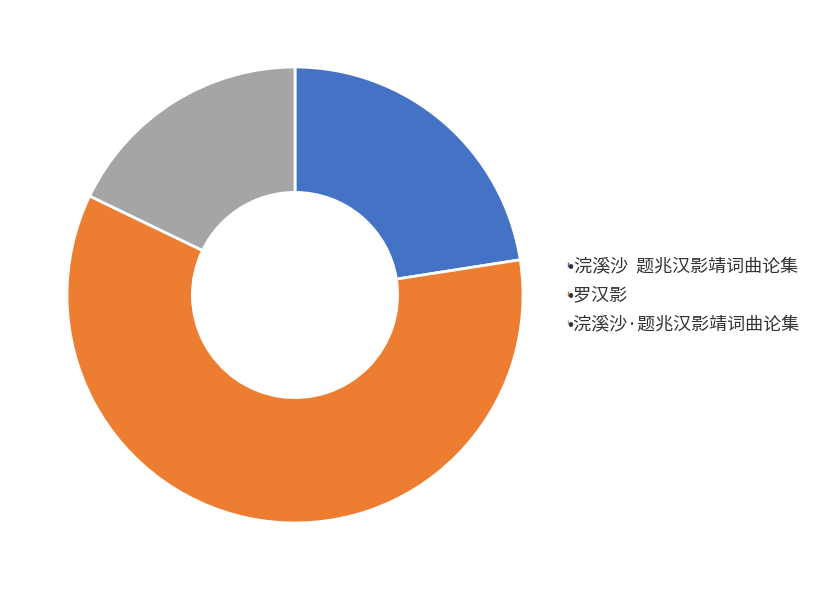

Is there any slice that represents more than half of the pie?

Yes